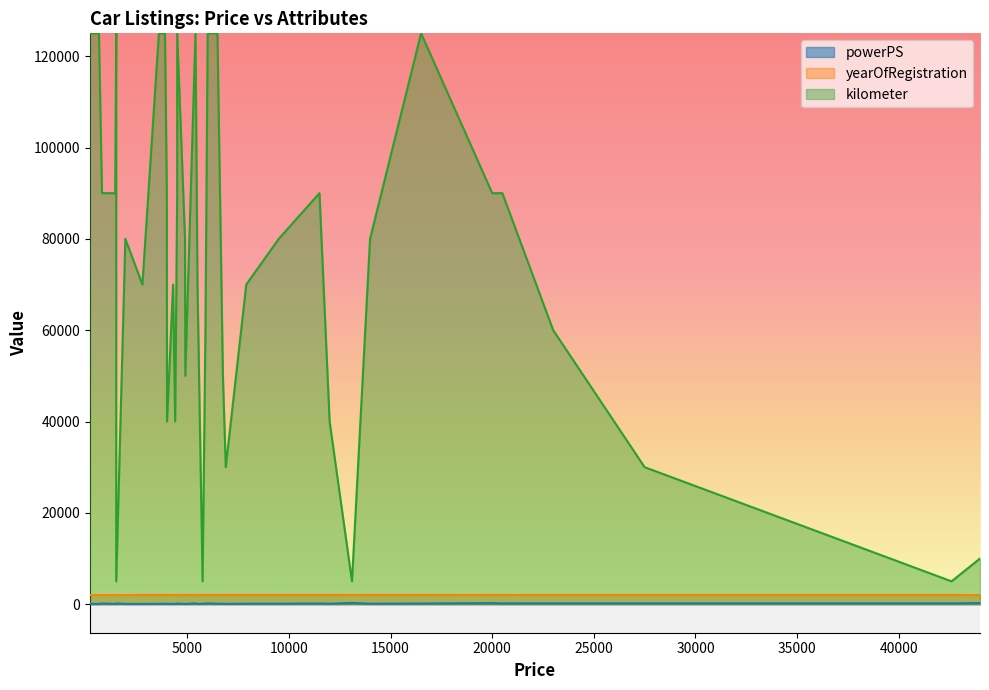

How many data points does each series have?

40